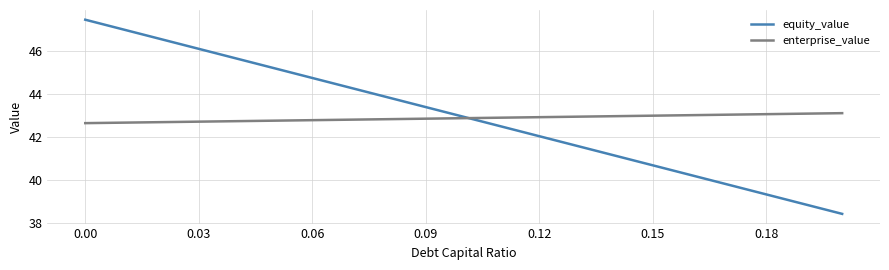

Which series has the largest range (max minus min)?

equity_value